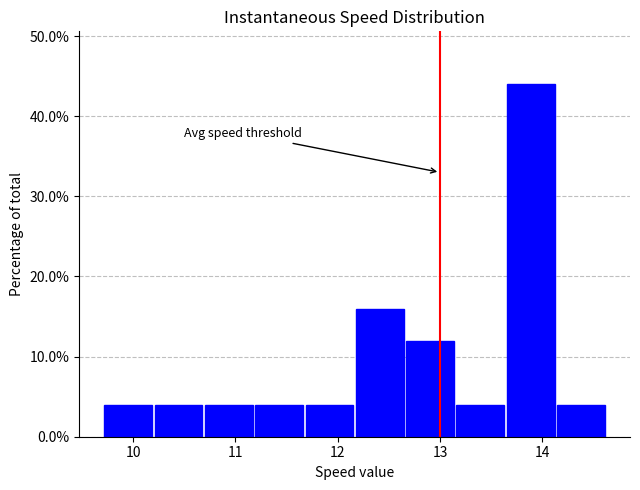

Reading left to right, list every bar in this chart as the range it spans on the x-axis followed by its height. Neither the bar edges nor the heights are printed on the chart, so give them approximately, as read against the axes.

9.7 to 10.2: 4
10.2 to 10.7: 4
10.7 to 11.2: 4
11.2 to 11.7: 4
11.7 to 12.2: 4
12.2 to 12.7: 16
12.7 to 13.2: 12
13.2 to 13.7: 4
13.7 to 14.1: 44
14.1 to 14.6: 4